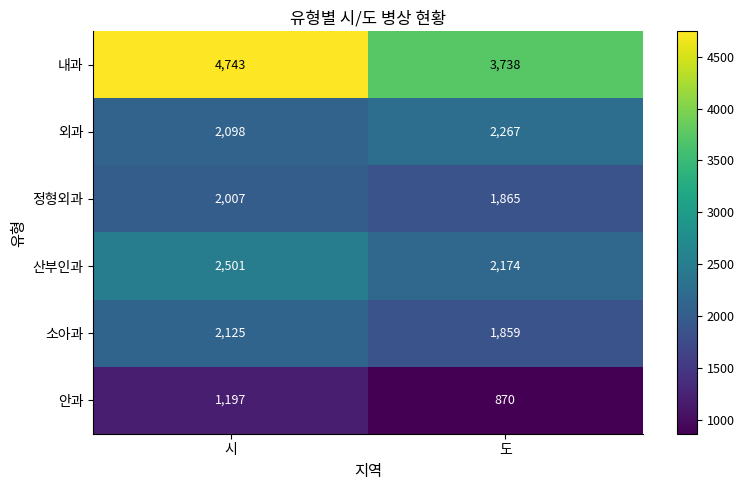

What is the sum of all 내과 values?

8481